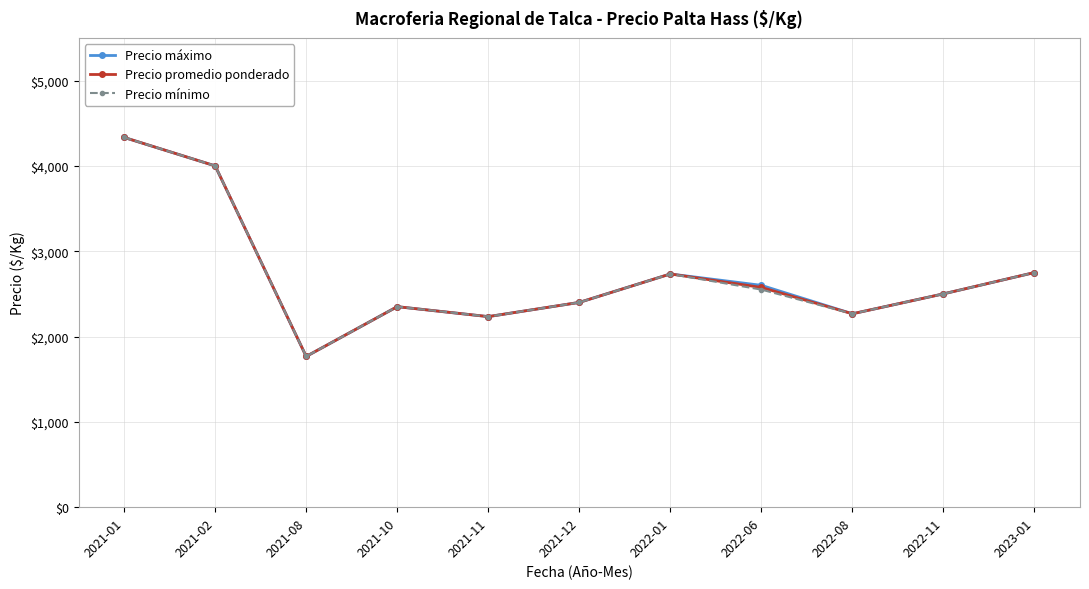

The value of Precio mínimo at 2021-01 is 4333.3. True or false?

True